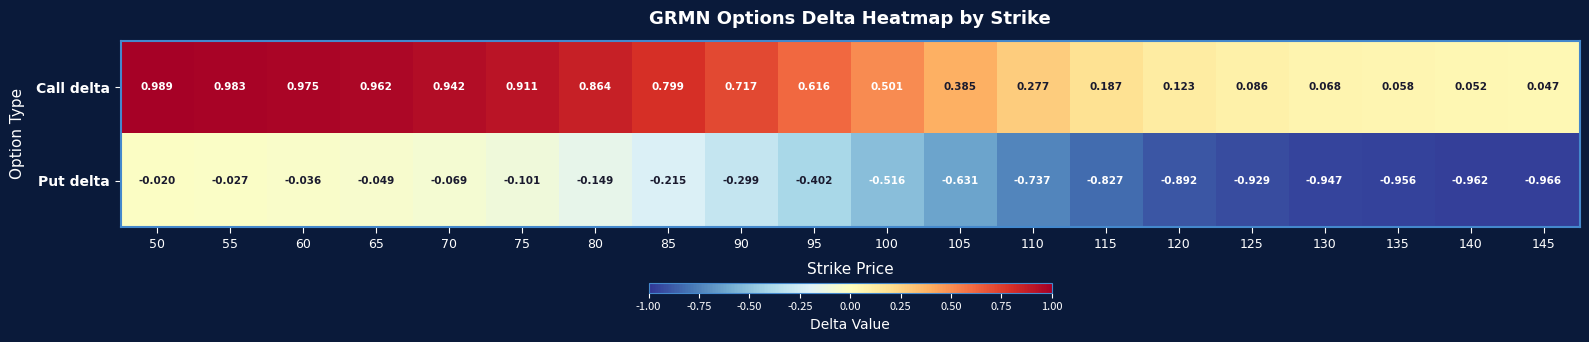

At 140, list the series in order from largest to smallest.

Call delta, Put delta